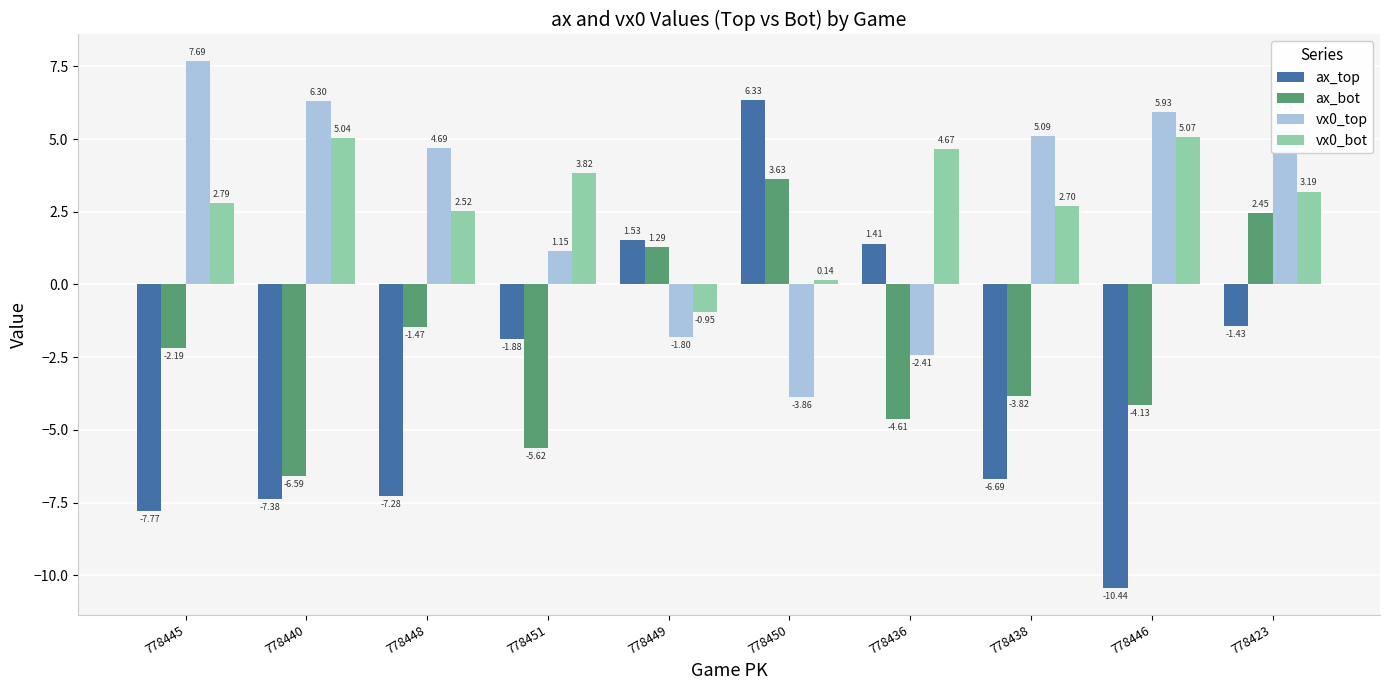

What is the maximum value for ax_top?

6.3